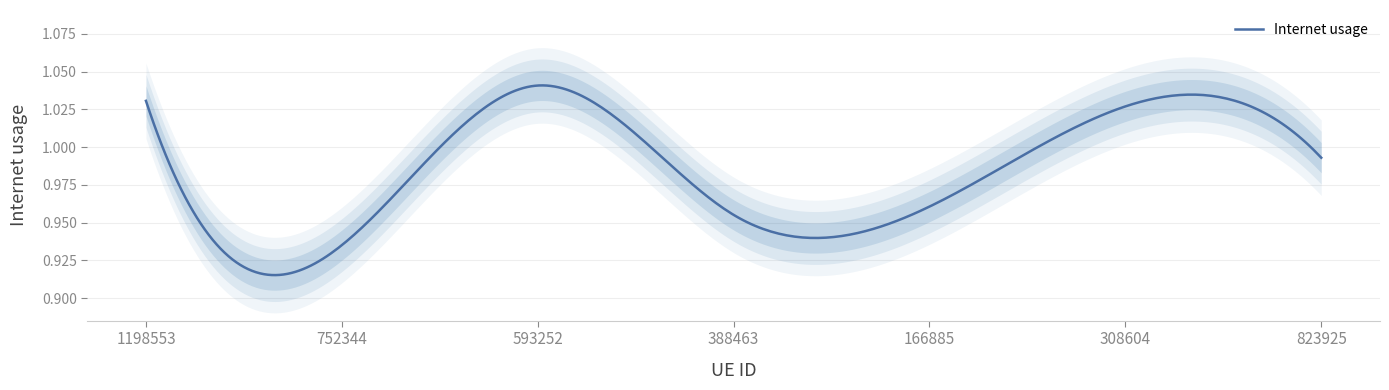

Which category has the highest value across all series?

593252